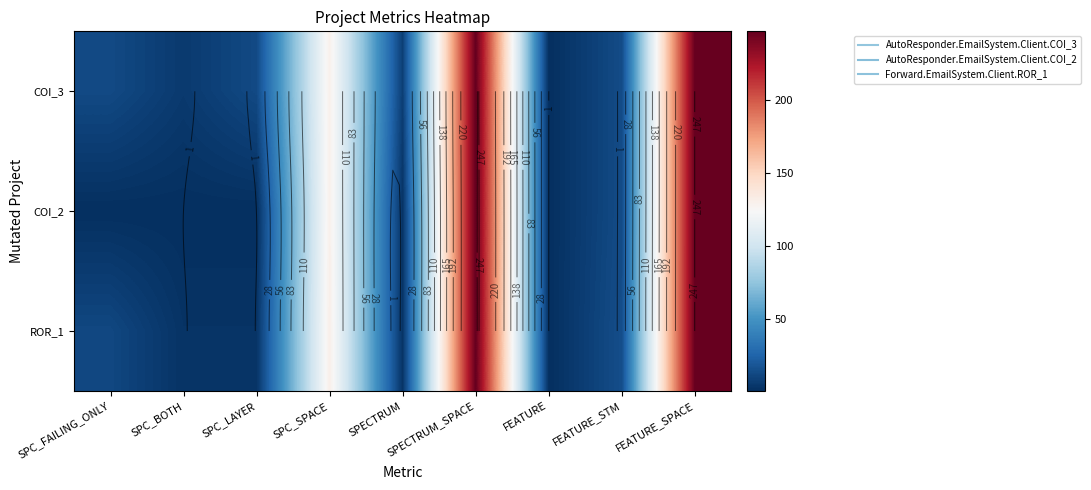

Rank the series at SPC_FAILING_ONLY from lowest to highest value.

COI_2, ROR_1, COI_3